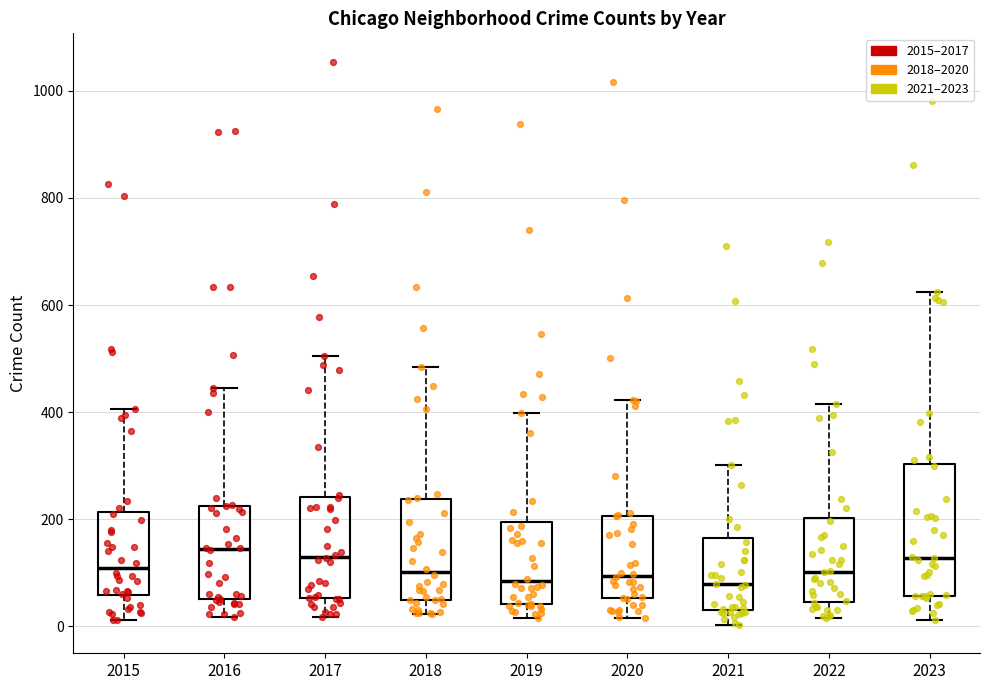

Reading left to right, read every box against the y-axis: the position of its median line, the range the box covers, and the ends of its whiskers. The values are not printed on the chart, so give them approximately, as read against the axis.

2015: median 100, box 60 to 220, whiskers 20 to 400
2016: median 140, box 60 to 220, whiskers 20 to 440
2017: median 140, box 60 to 240, whiskers 20 to 500
2018: median 100, box 40 to 240, whiskers 20 to 480
2019: median 80, box 40 to 200, whiskers 20 to 400
2020: median 100, box 60 to 200, whiskers 20 to 420
2021: median 80, box 40 to 160, whiskers 0 to 300
2022: median 100, box 40 to 200, whiskers 20 to 420
2023: median 120, box 60 to 300, whiskers 20 to 620